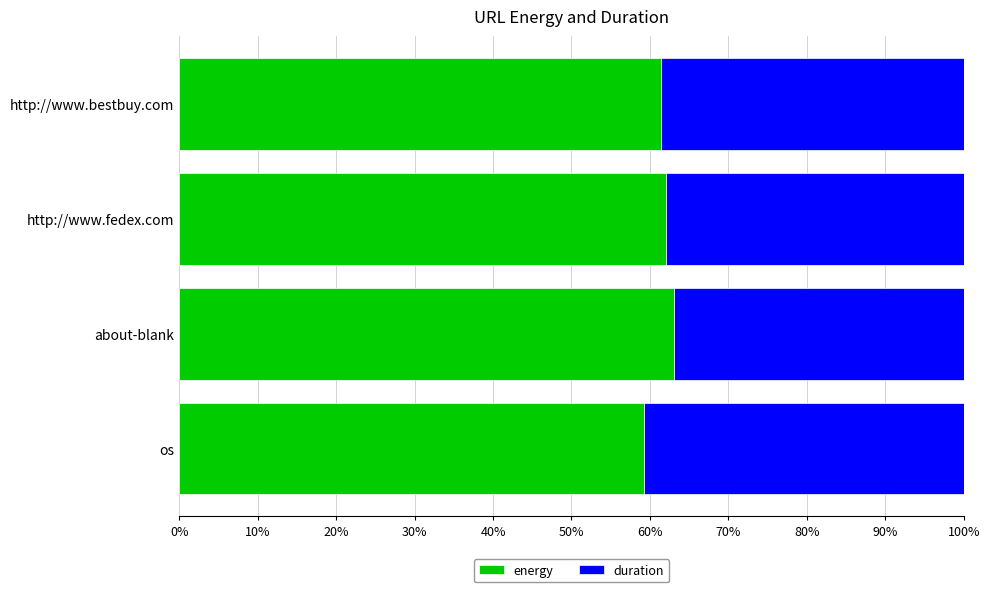

What are all the series names shown in the legend?

energy, duration